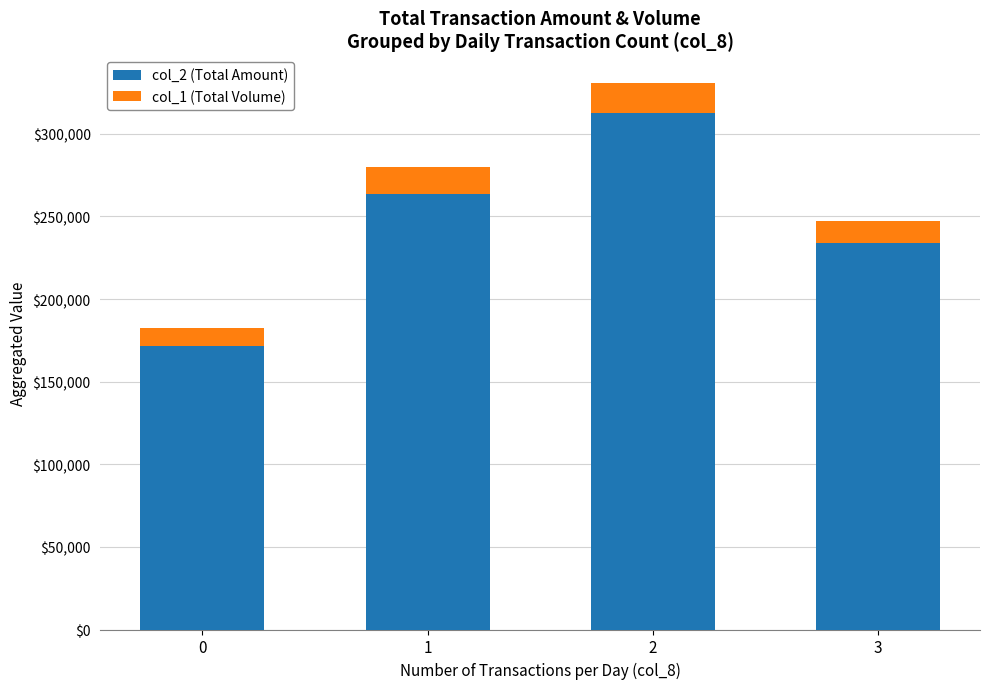

What is the highest value of the col_2 (Total Amount) series?

312900